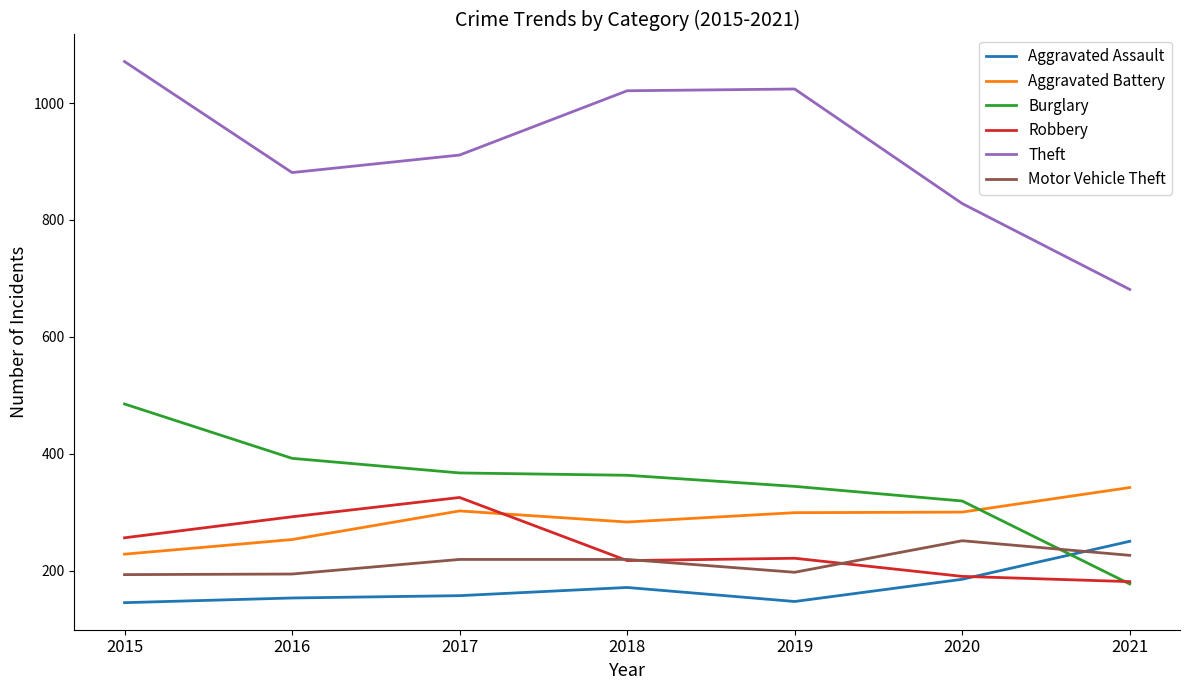

What is the difference between the Theft values at 2019 and 2020?

196